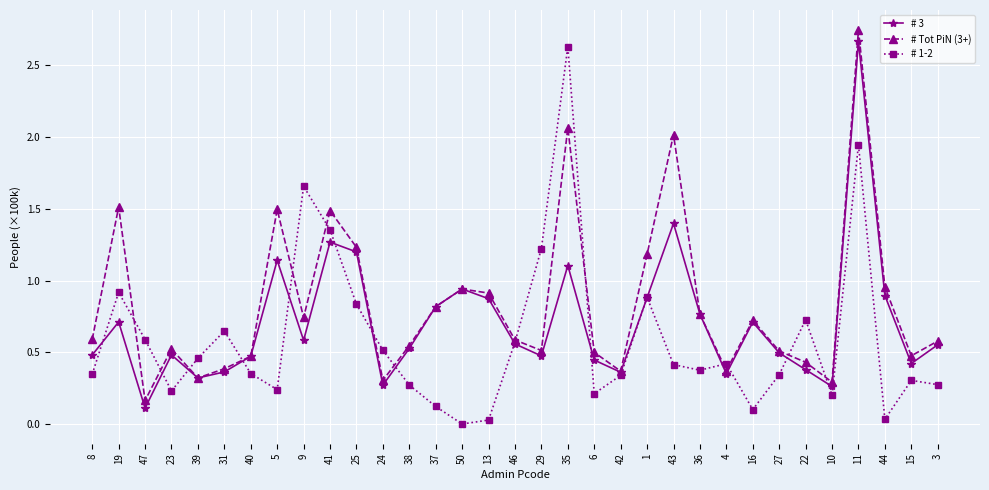

What is the label of the 23rd point from the right?

25